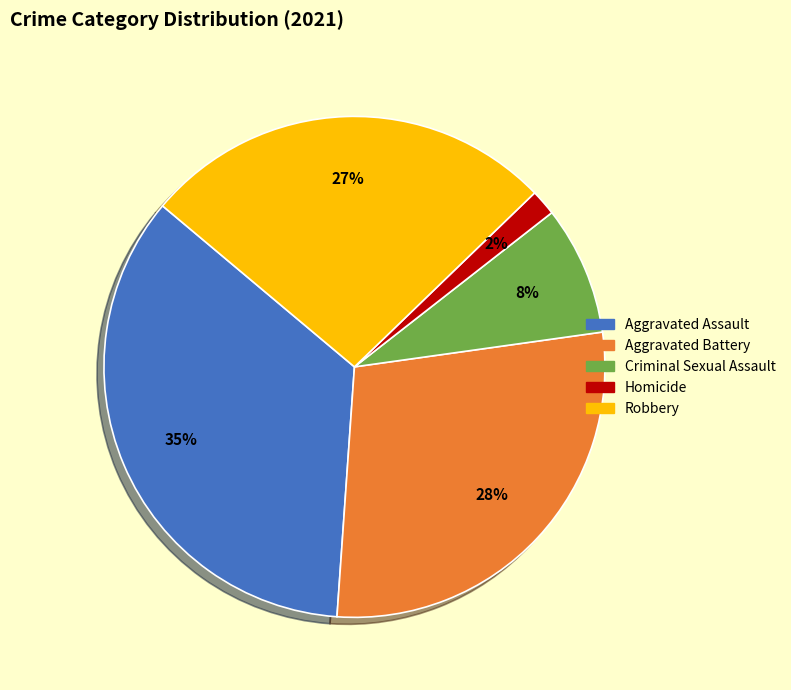

Do Aggravated Battery and Criminal Sexual Assault together represent more than half of the pie?

No